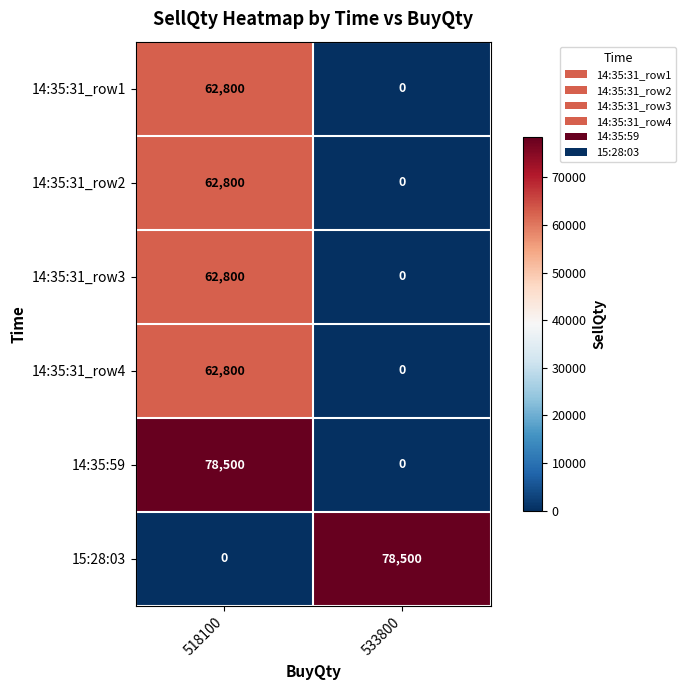

List the labels in order of 14:35:31_row1 value, largest first.

518100, 533800